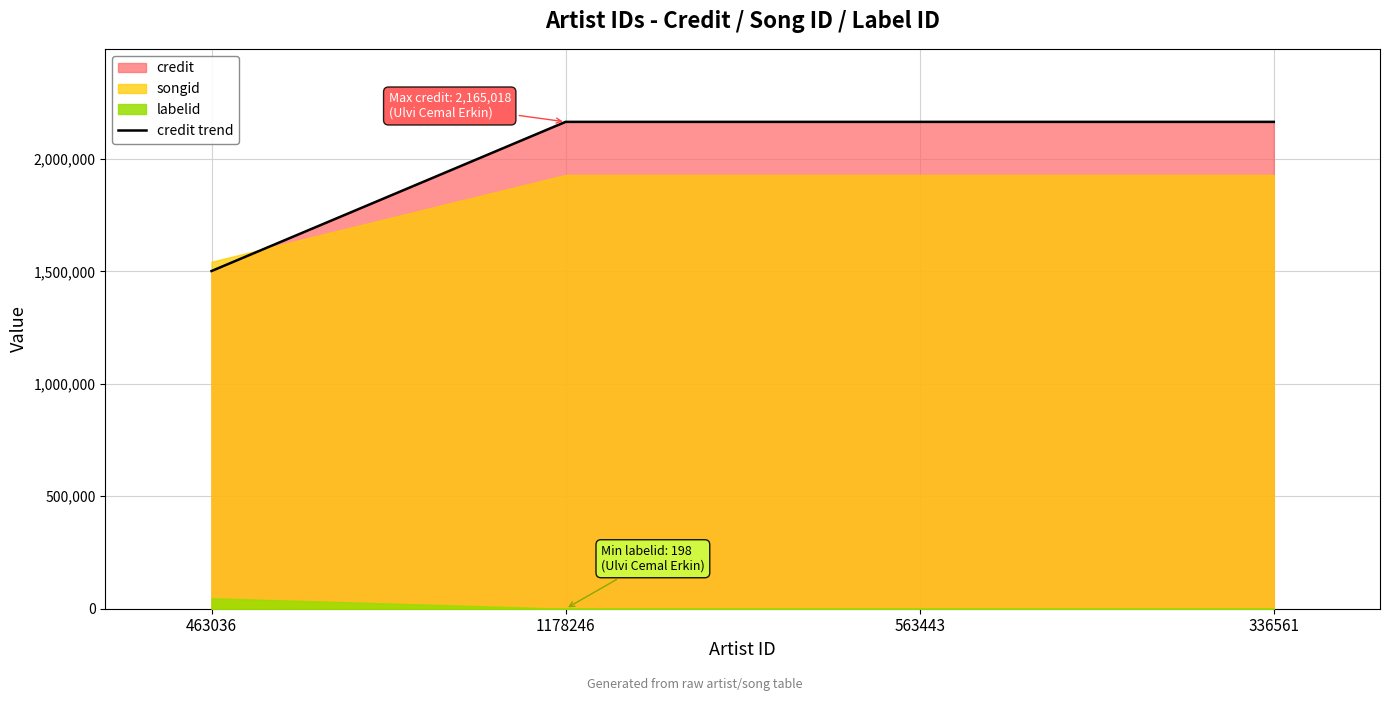

What is the value of the 2nd point from the left?

2165018